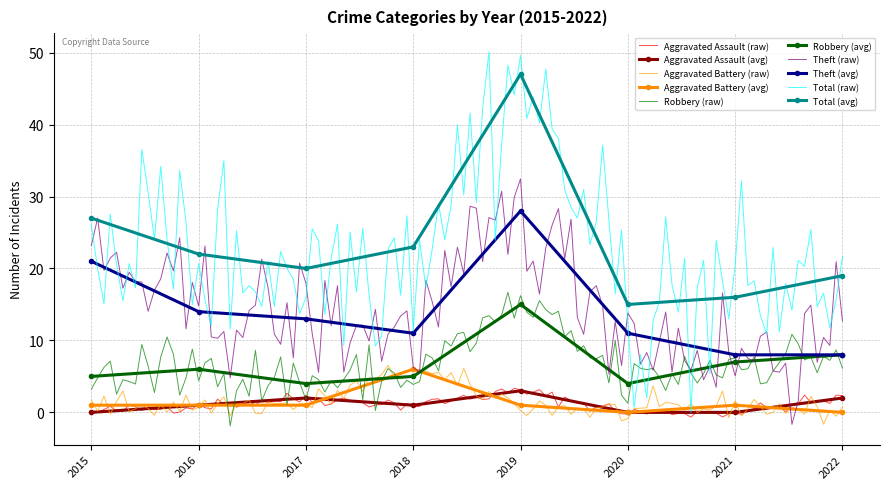

Reading left to right, transcribe all the data shown in this chart.

Aggravated Assault: 2015=0	2016=1	2017=2	2018=1	2019=3	2020=0	2021=0	2022=2
Aggravated Battery: 2015=1	2016=1	2017=1	2018=6	2019=1	2020=0	2021=1	2022=0
Robbery: 2015=5	2016=6	2017=4	2018=5	2019=15	2020=4	2021=7	2022=8
Theft: 2015=21	2016=14	2017=13	2018=11	2019=28	2020=11	2021=8	2022=8
Total: 2015=27	2016=22	2017=20	2018=23	2019=47	2020=15	2021=16	2022=19